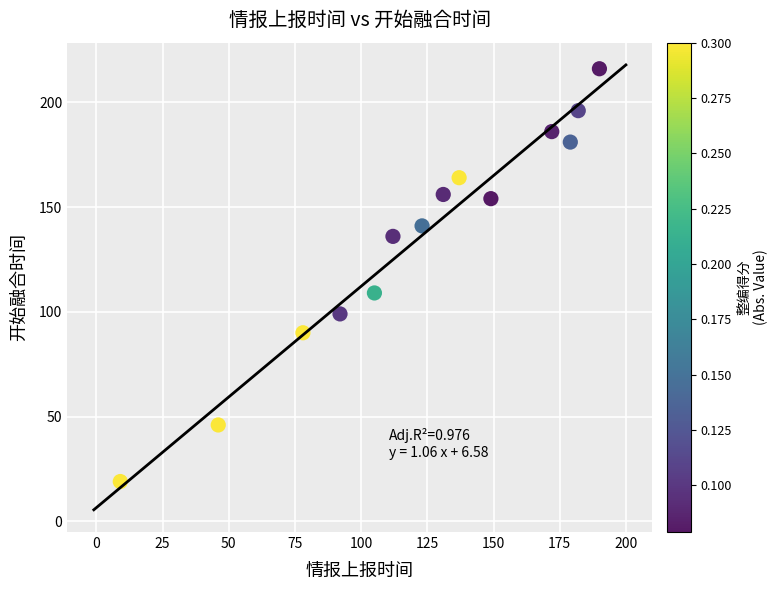

What is the range of X values (max minus min)?

181